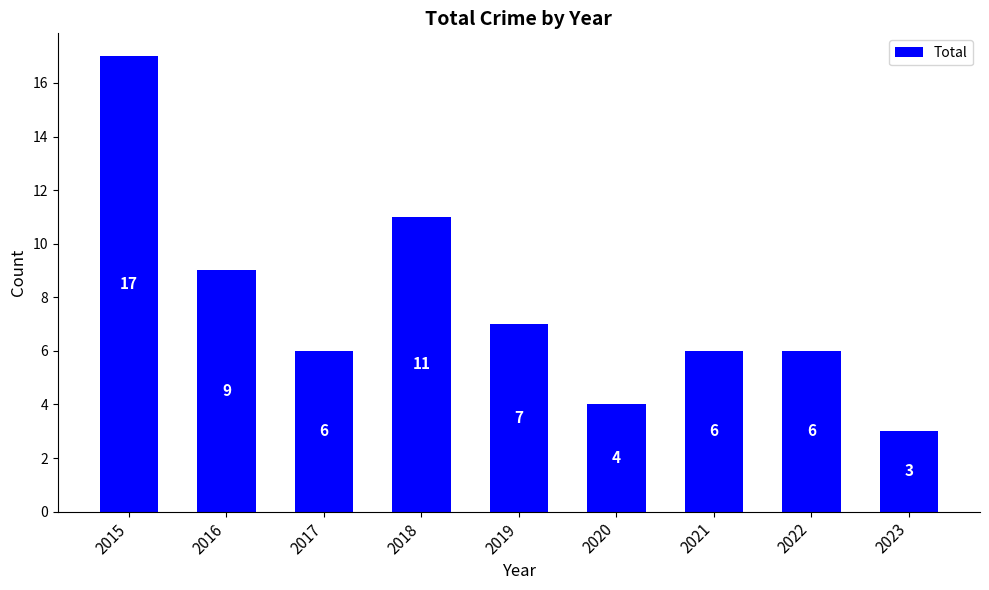

Are the bars grouped side by side (vs. stacked)?

No